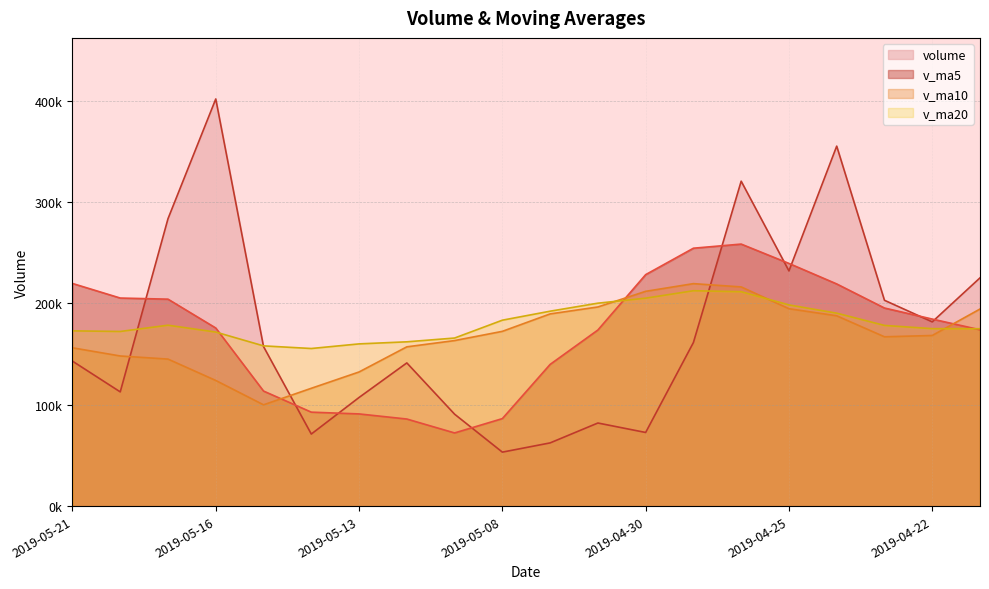

What is the average value of the v_ma5 series?

170659.5